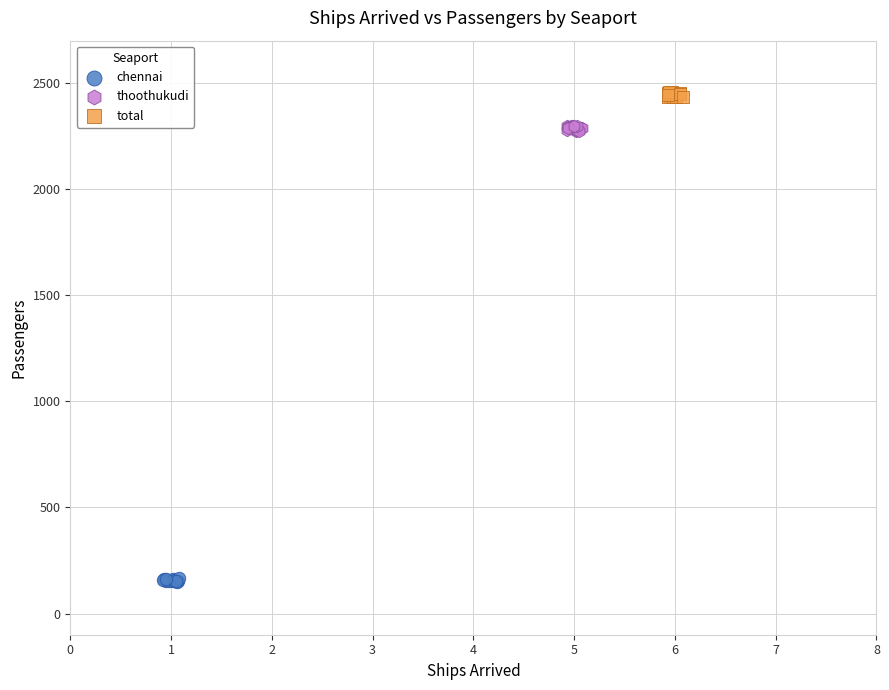

Which series reaches the maximum Y coordinate?

total